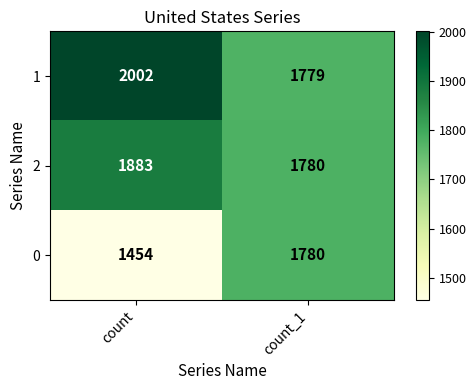

Which series has the largest total across all categories?

1